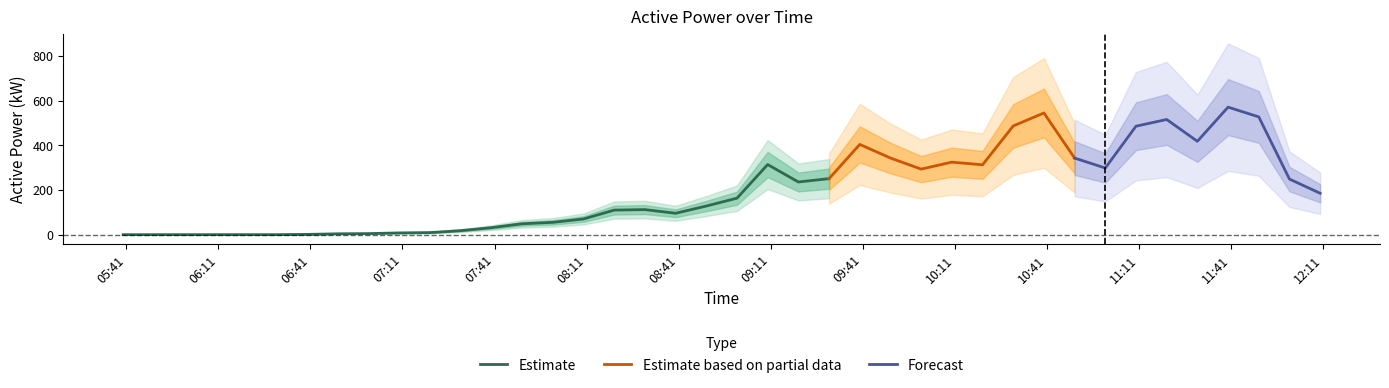

What value does the data have at 2022-02-05 08:20:00?

110.1